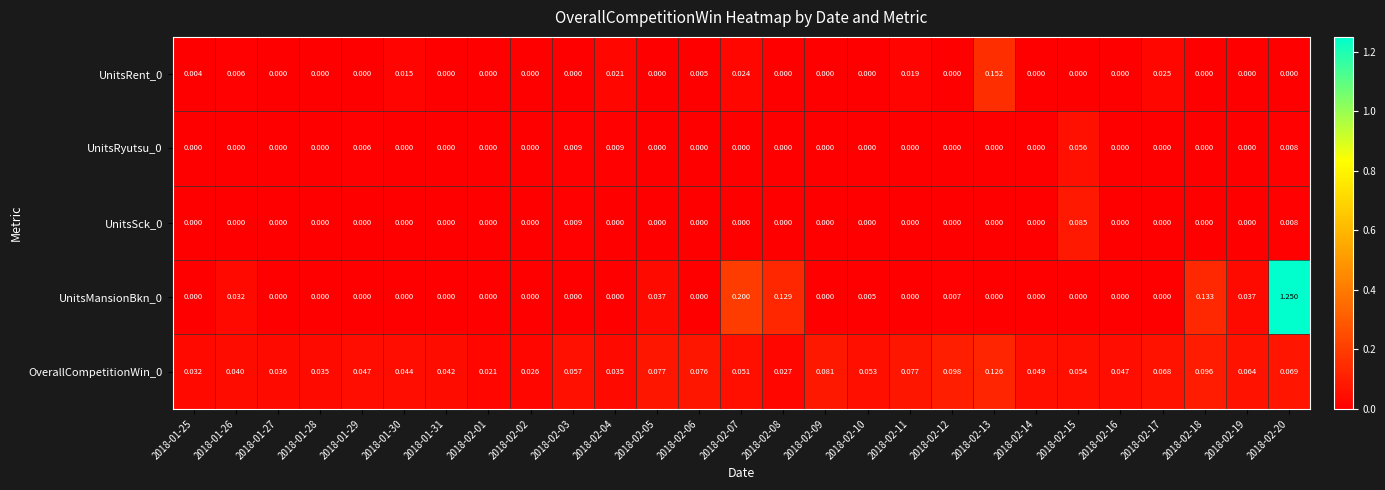

Count the number of categories in the chart.

27